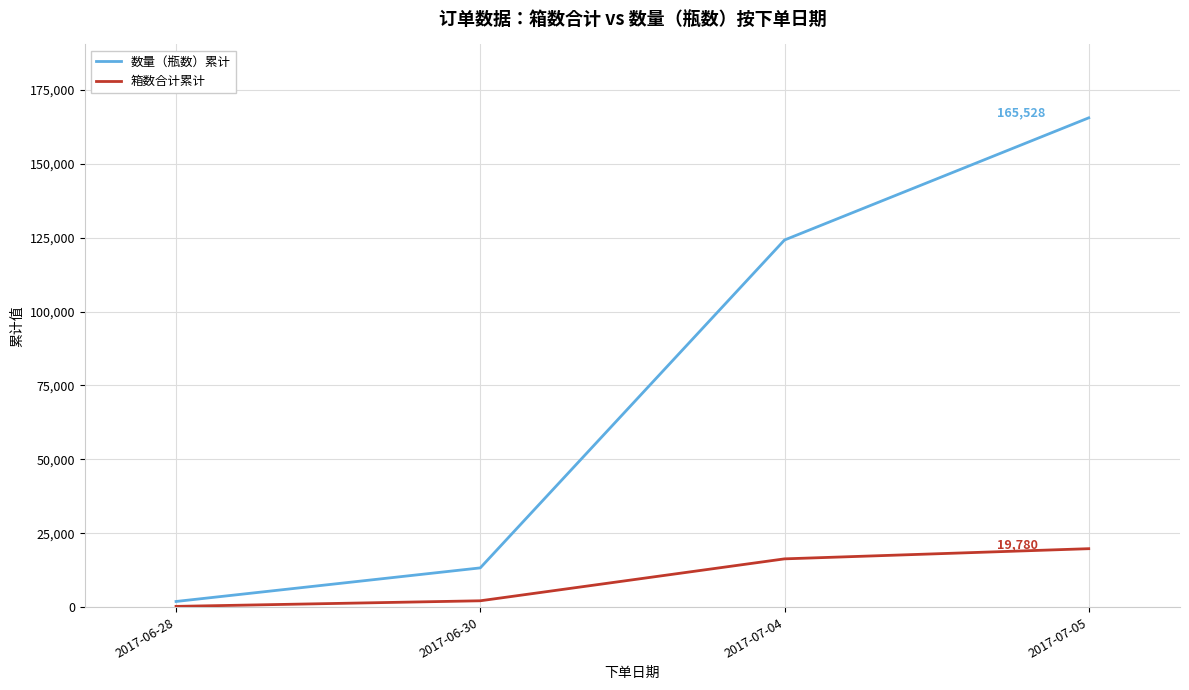

Which category has the highest value across all series?

2017-07-05